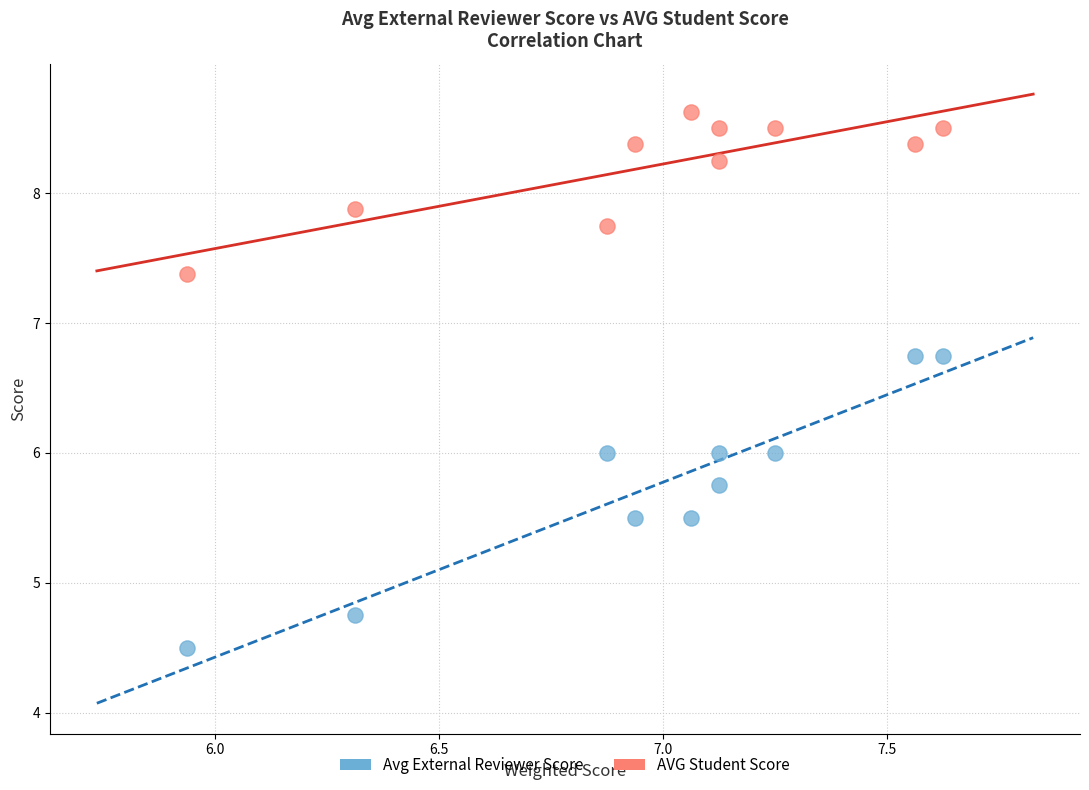

Across all data points, what is the range of X values (max minus min)?

1.7